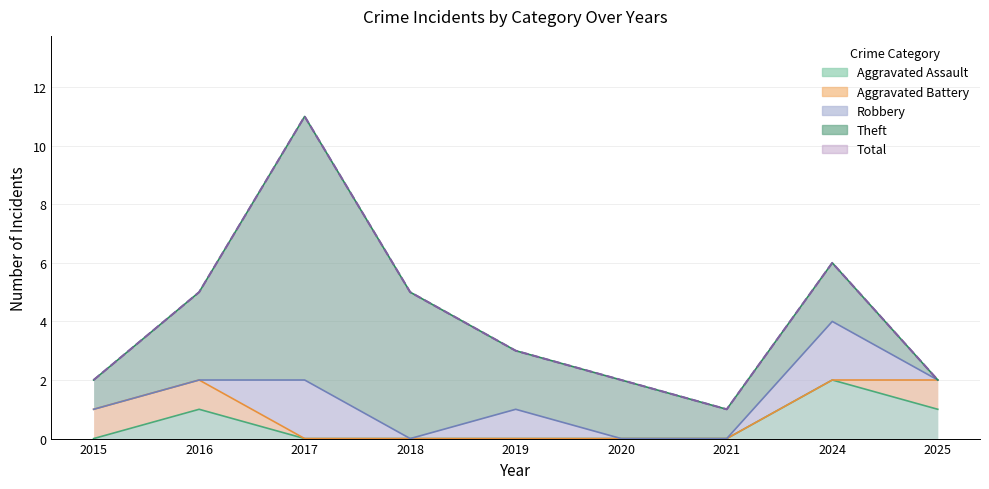

Which series has the largest range (max minus min)?

Total